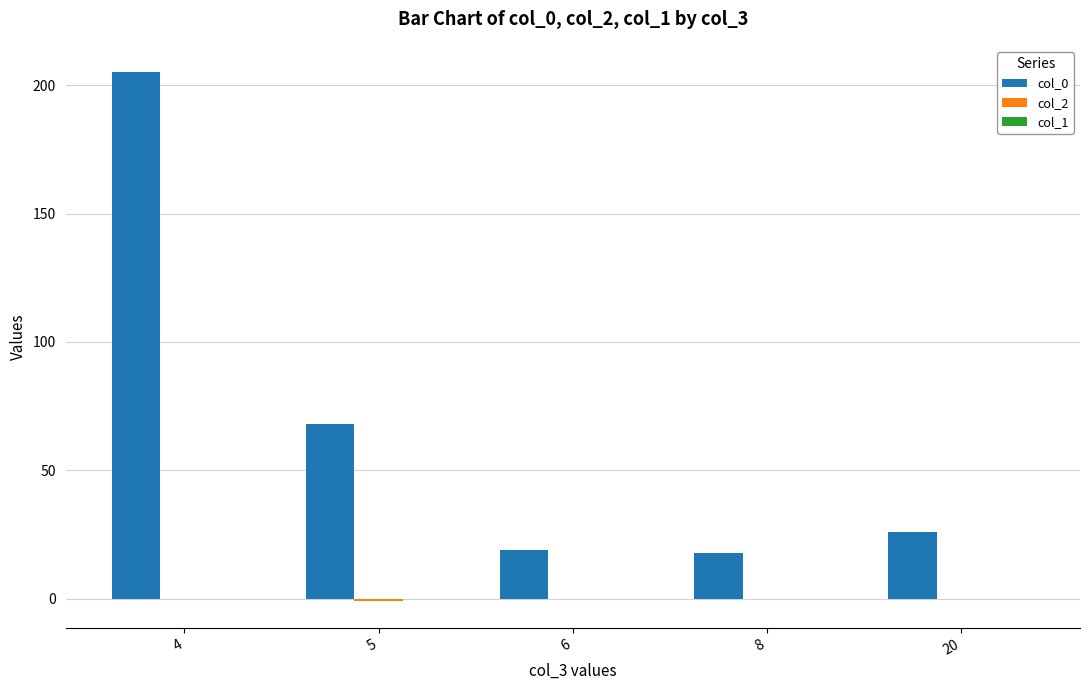

What is the maximum value shown in the chart?

205